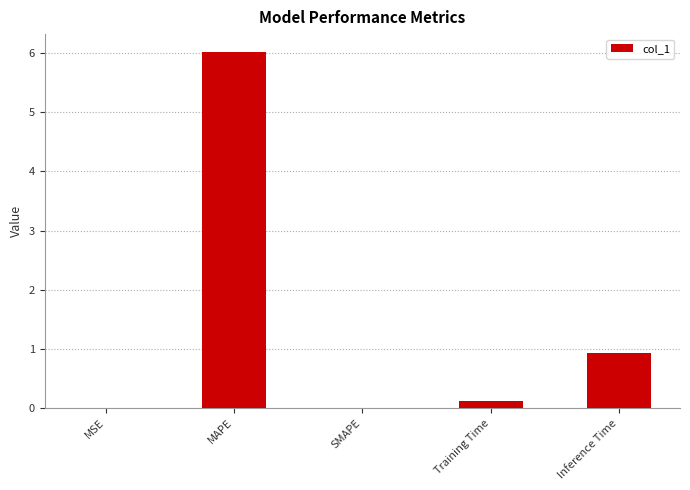

What is the sum of all values?

7.1